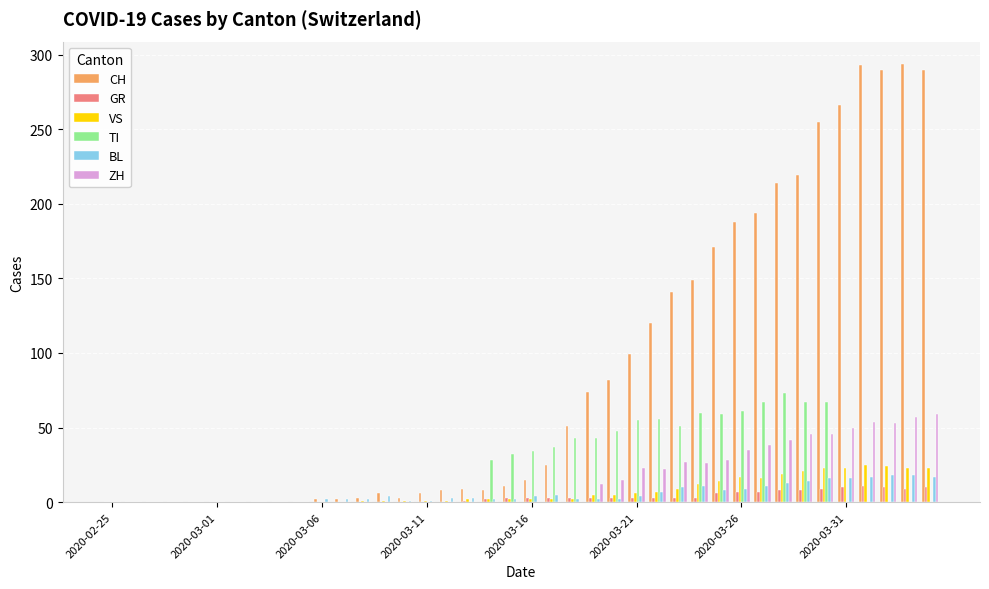

What are all the series names shown in the legend?

CH, GR, VS, TI, BL, ZH